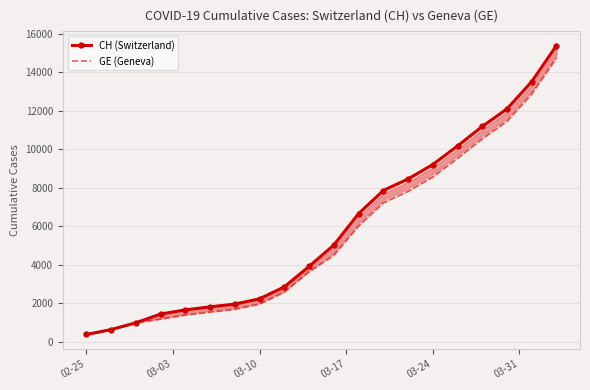

True or false: CH (Switzerland) and GE (Geneva) intersect in this chart.

False